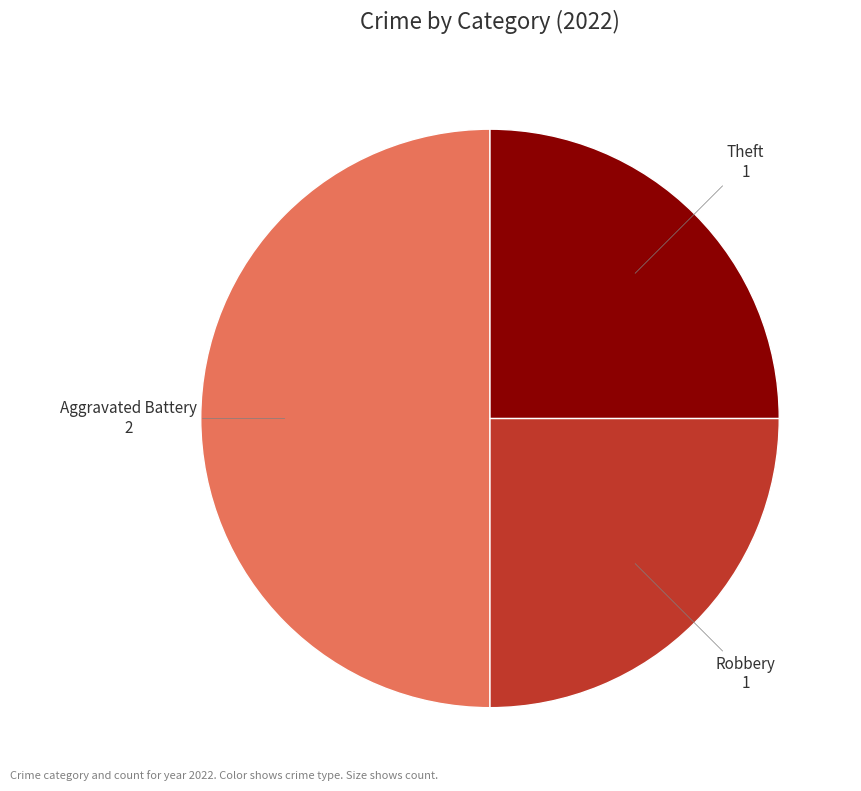

How many segments does this pie chart have?

3